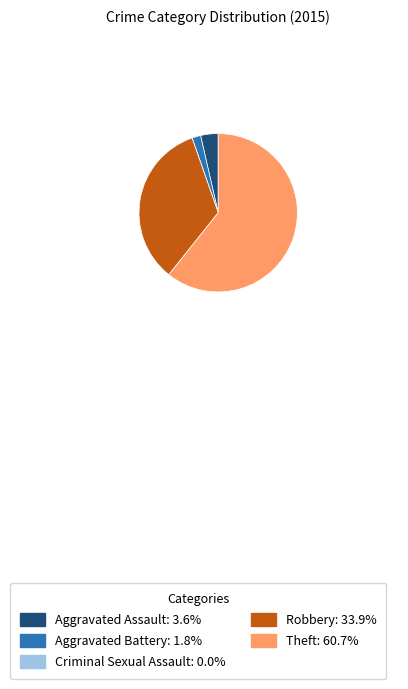

Is the sum of Aggravated Assault: 3.6% and Theft: 60.7% greater than half?

Yes